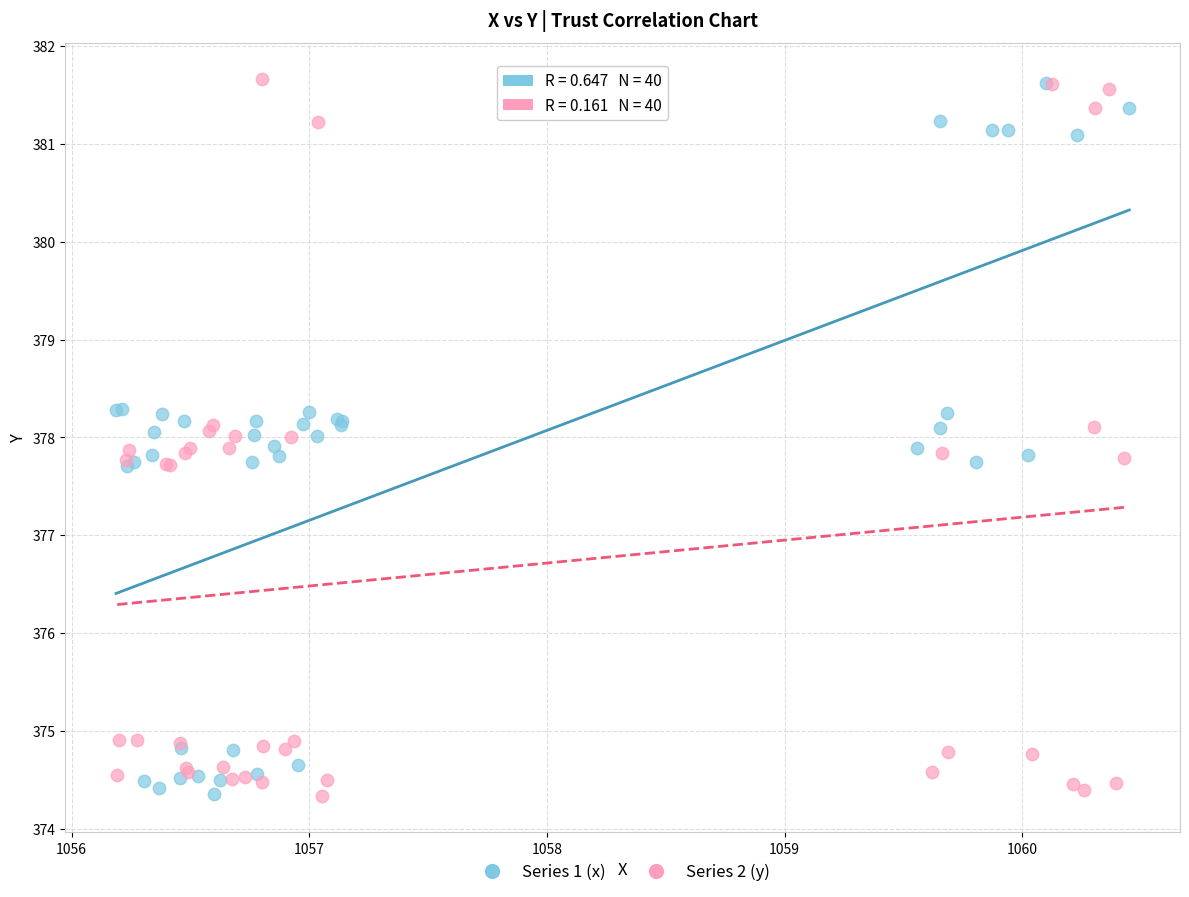

What are all the series names shown in the legend?

Series 1 (x), Series 2 (y)